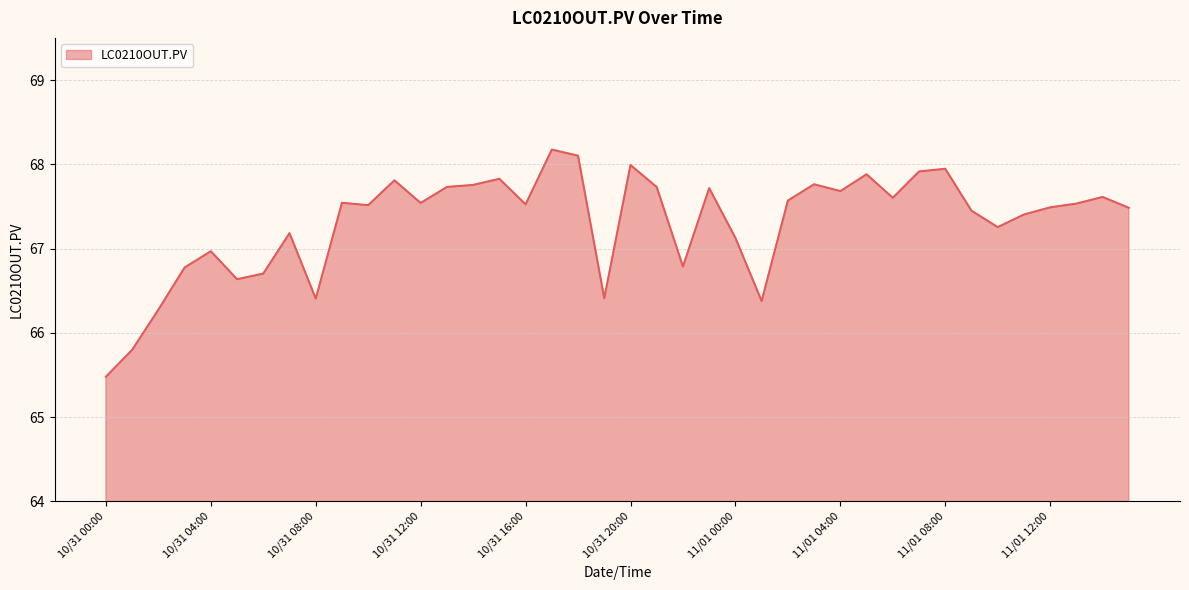

What is the difference between the maximum and minimum values?

2.7